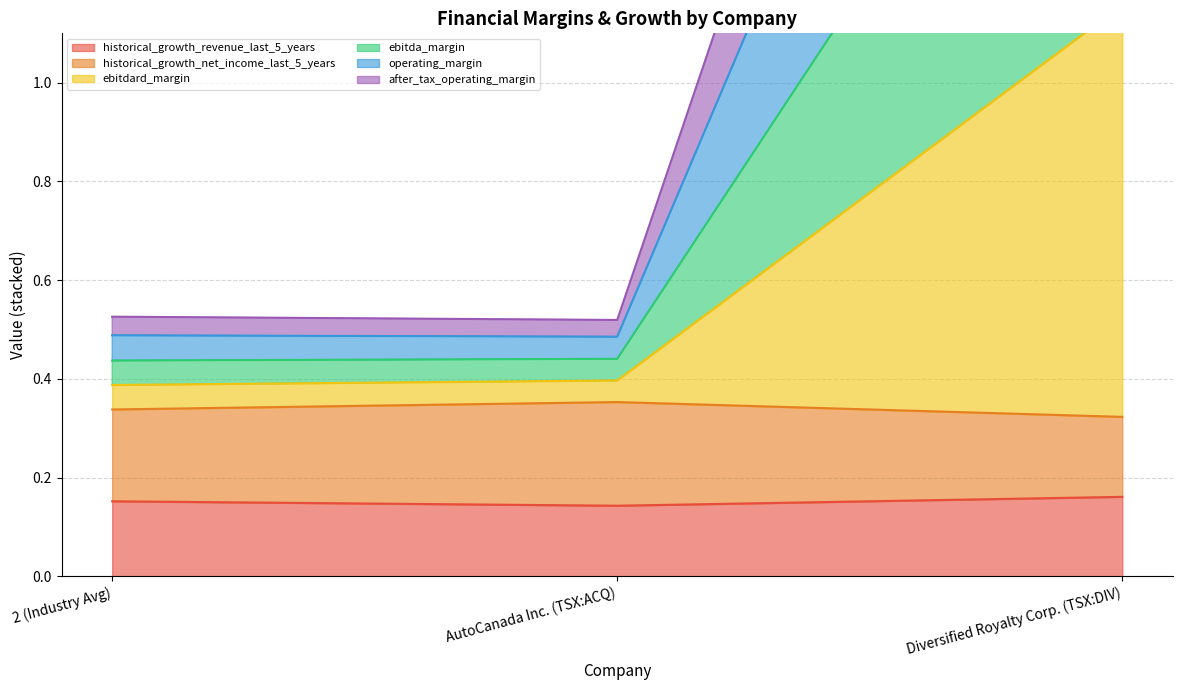

What are all the series names shown in the legend?

historical_growth_revenue_last_5_years, historical_growth_net_income_last_5_years, ebitdard_margin, ebitda_margin, operating_margin, after_tax_operating_margin